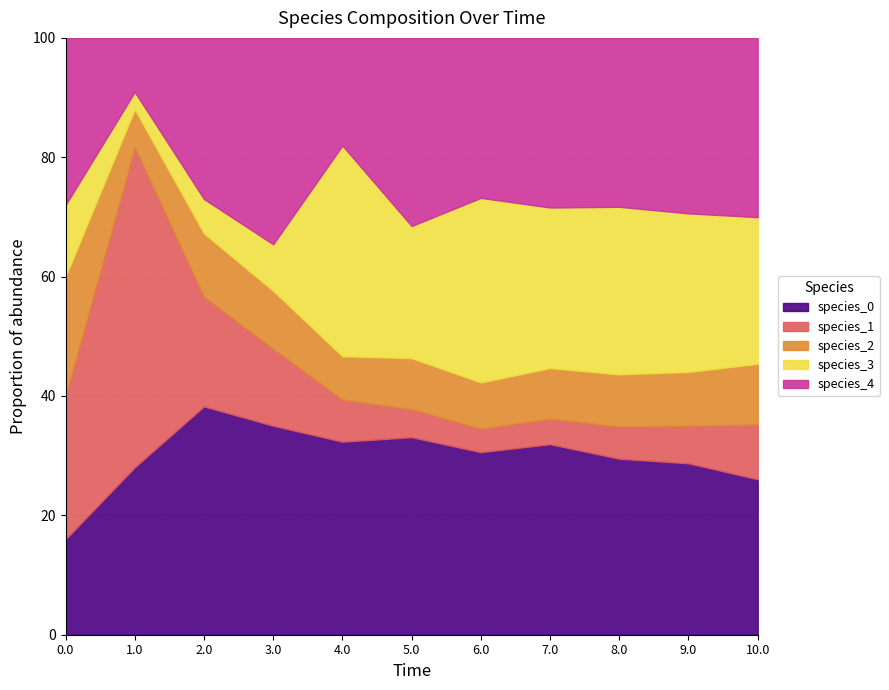

True or false: species_2 and species_0 intersect in this chart.

True